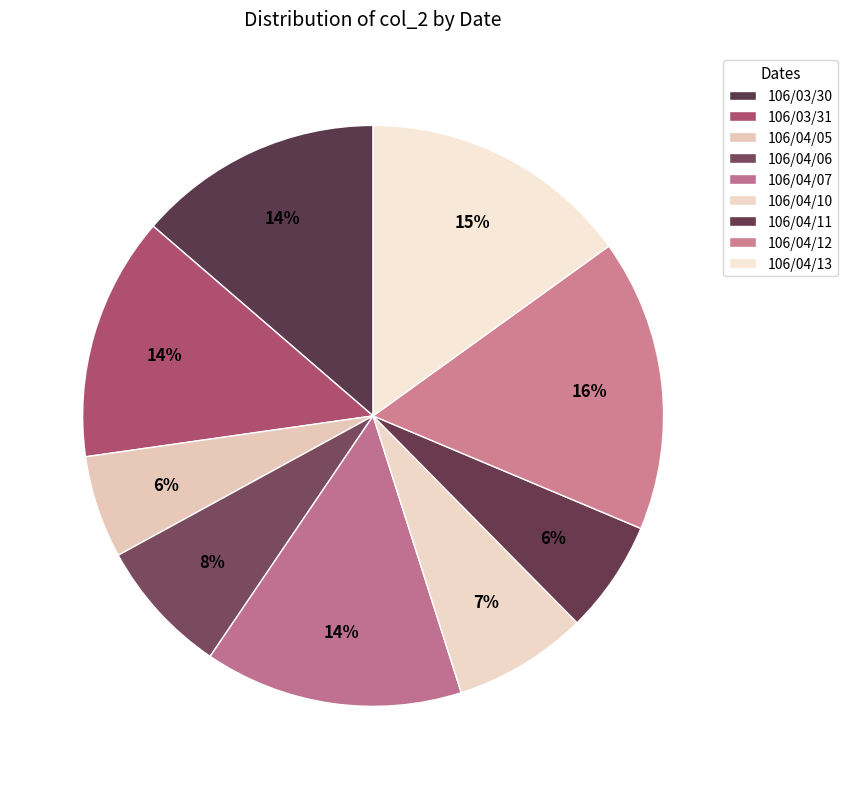

The 106/04/11 slice represents 6% of the pie. True or false?

True